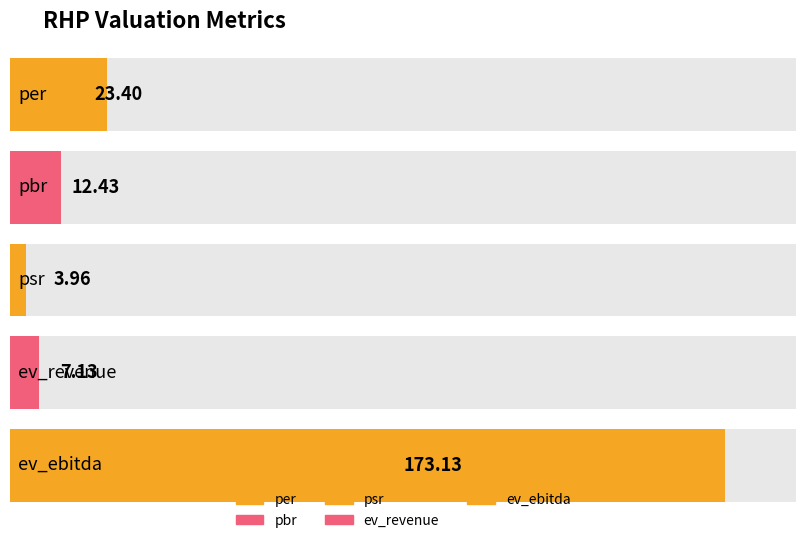

What is the minimum value shown in the chart?

4.0